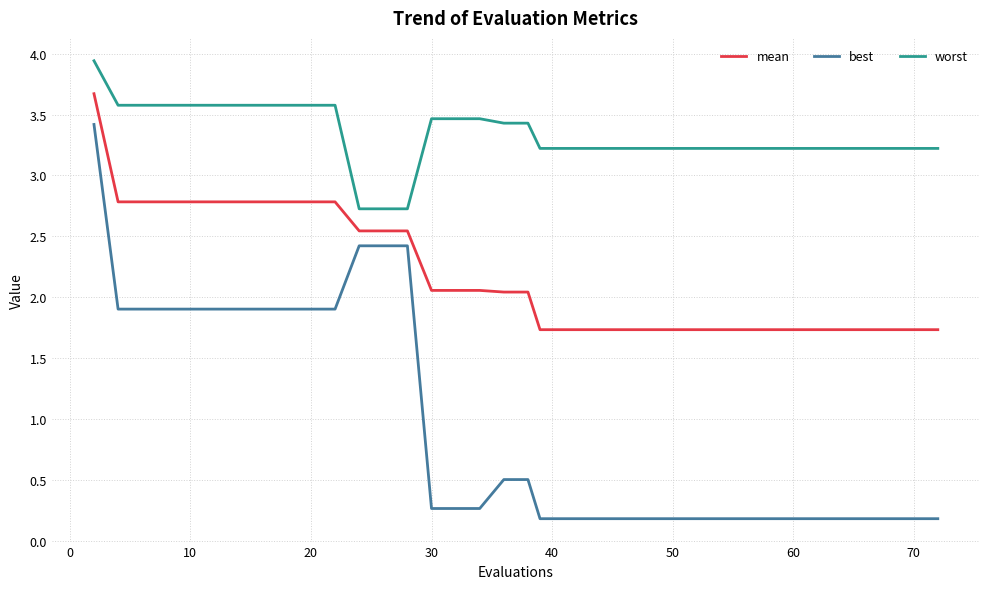

Rank the series by their maximum value, from lowest to highest.

best, mean, worst